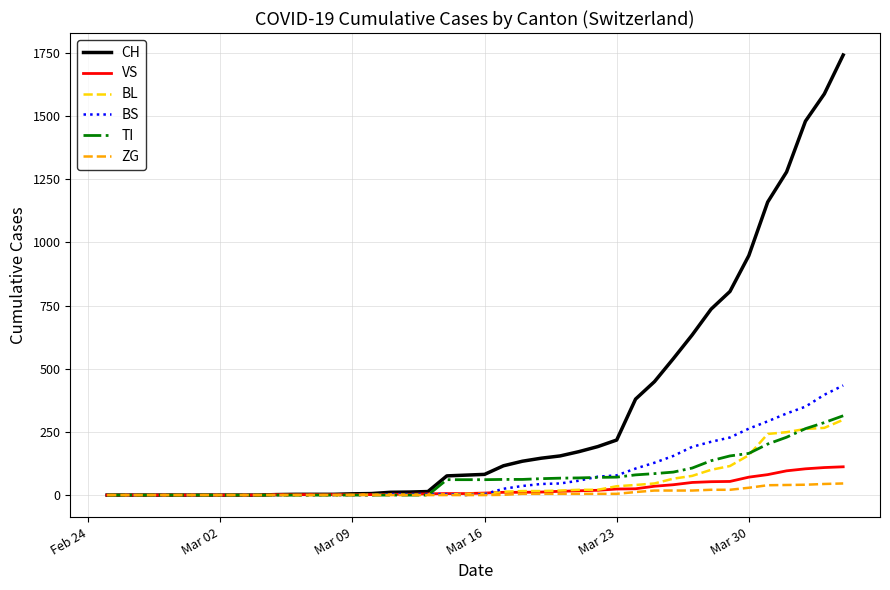

Which series has the largest total across all categories?

CH